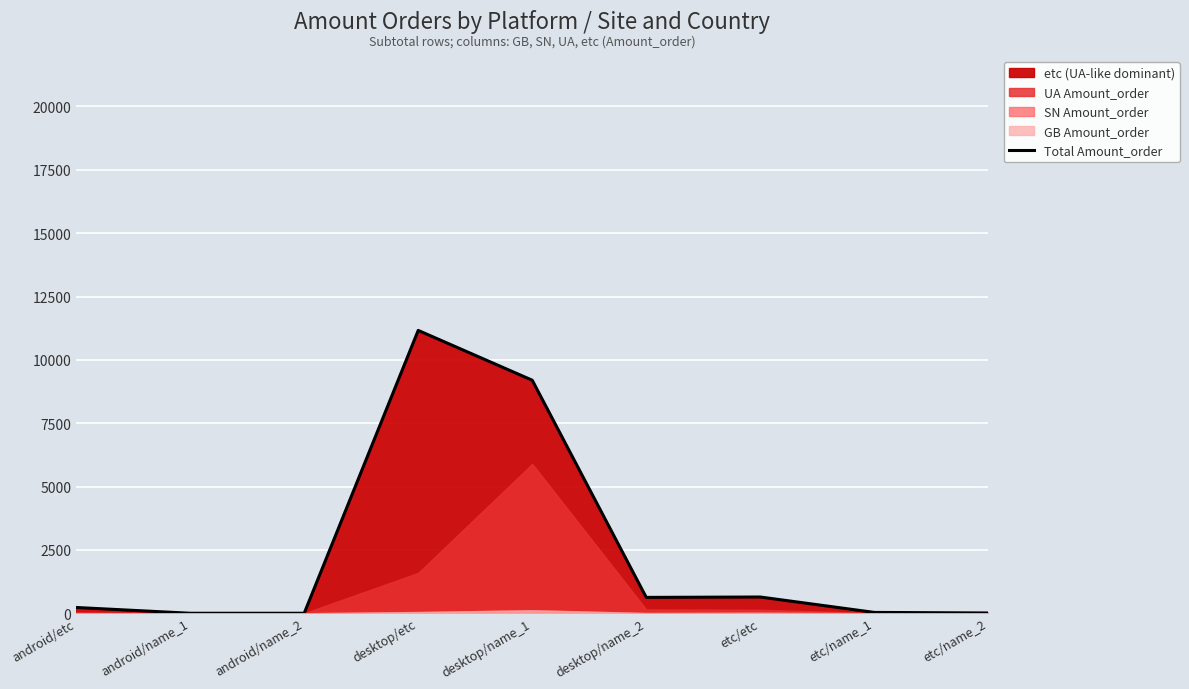

Read the value at android/etc.

228